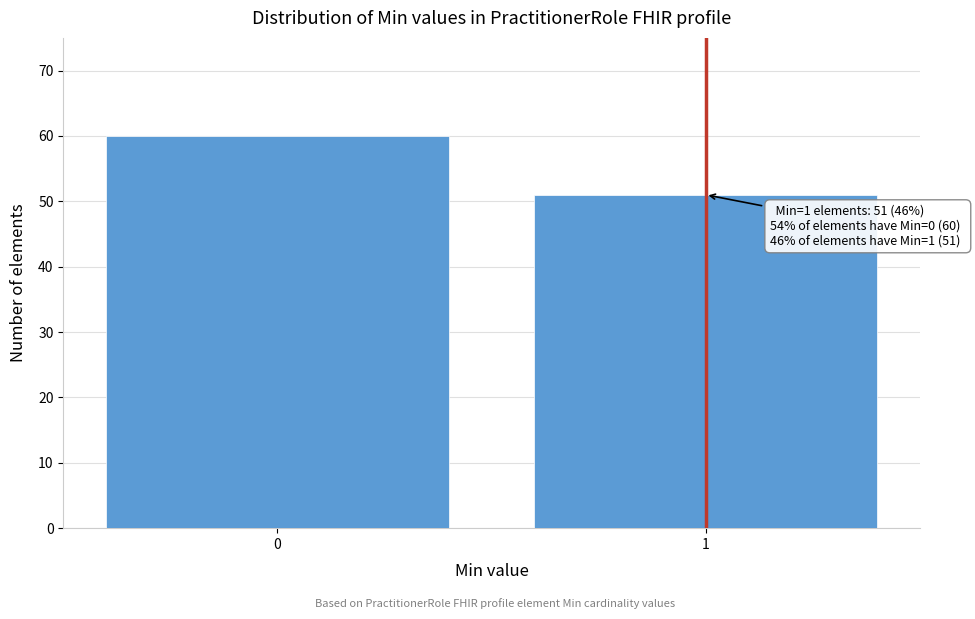

Reading right to left, what are all the values shown in this chart?

1=51	0=60